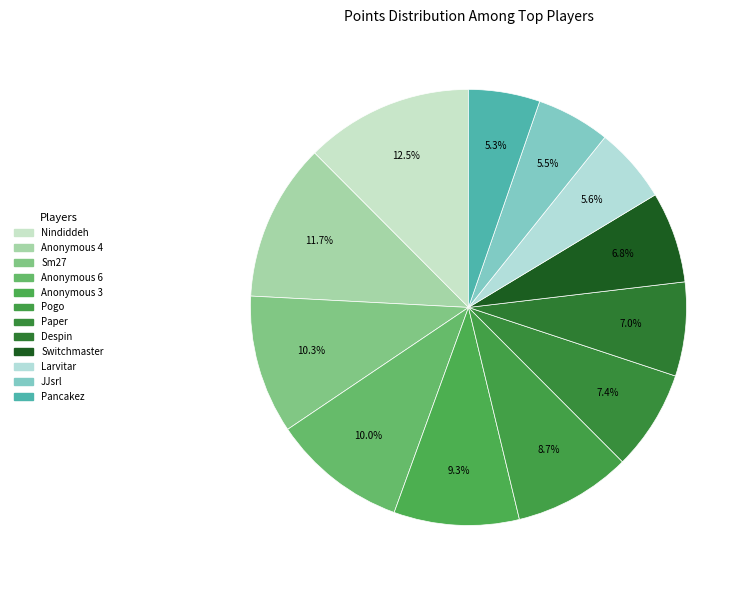

Count the number of slices in the pie.

12